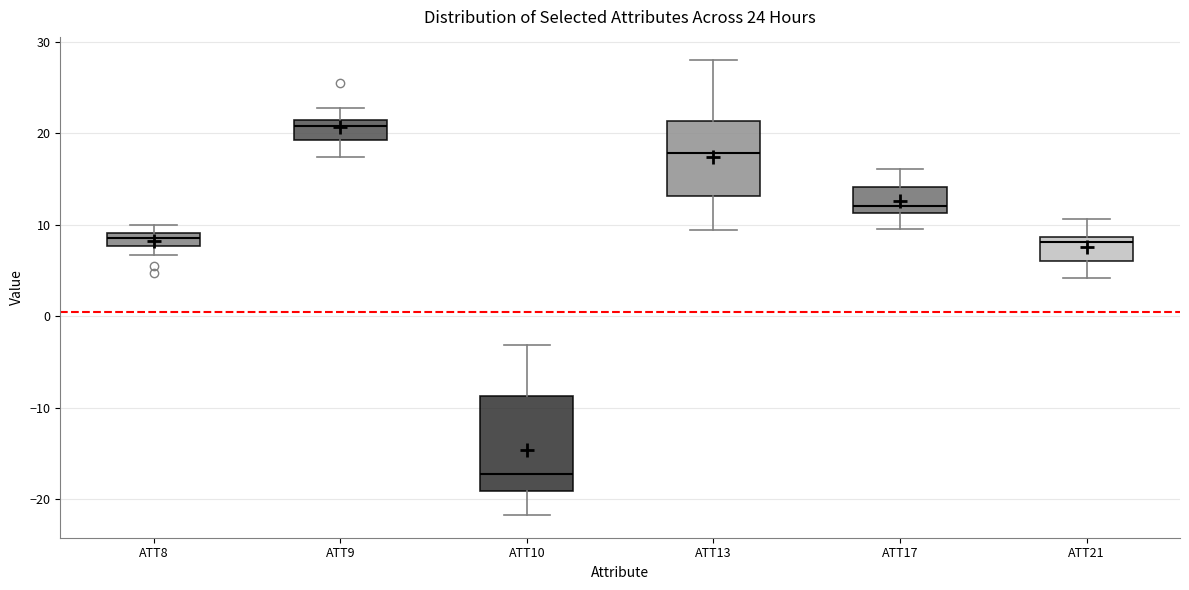

Which box has the highest median line?

ATT9